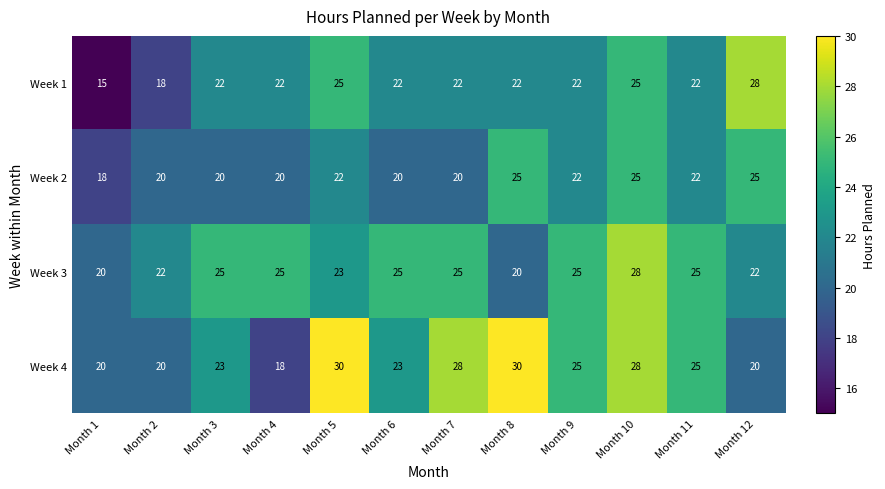

What is the average value of the Week 3 series?

24